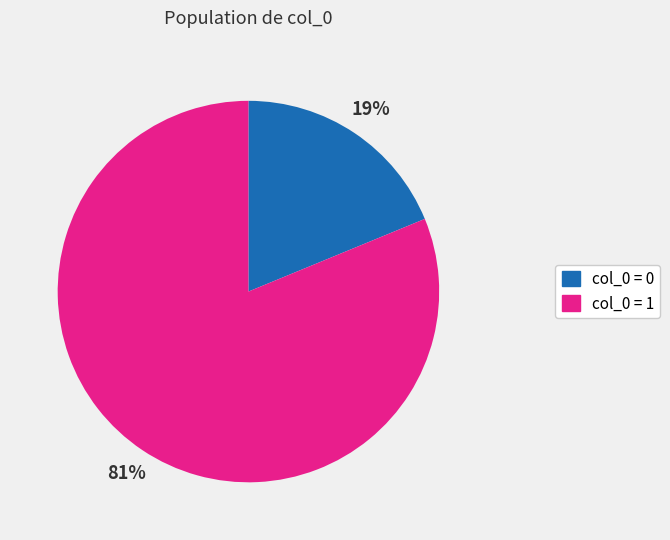

To the nearest percent, what is the average slice percentage?

50%